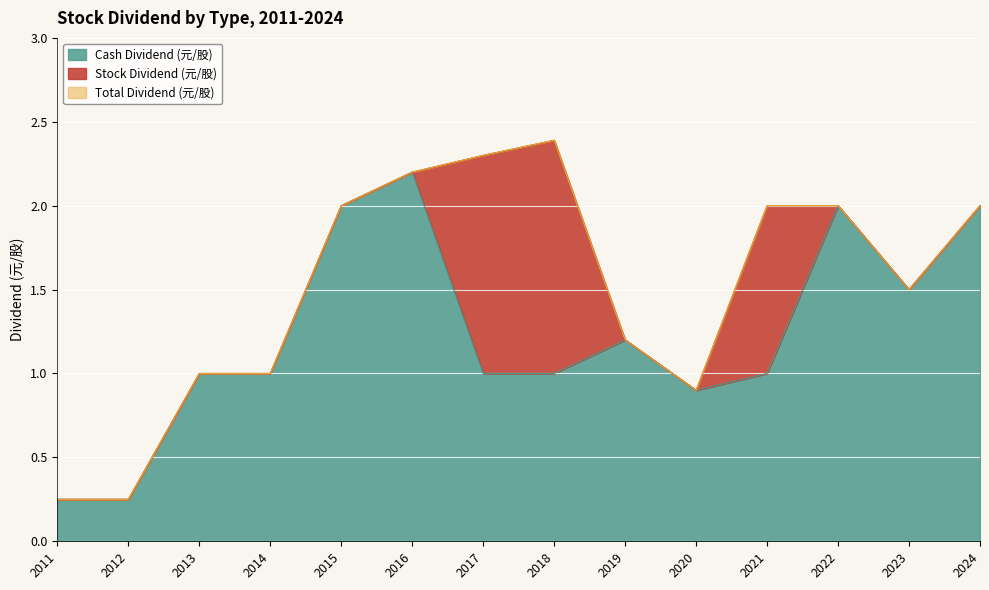

At which label does Cash Dividend (元/股) first exceed 1?

2015